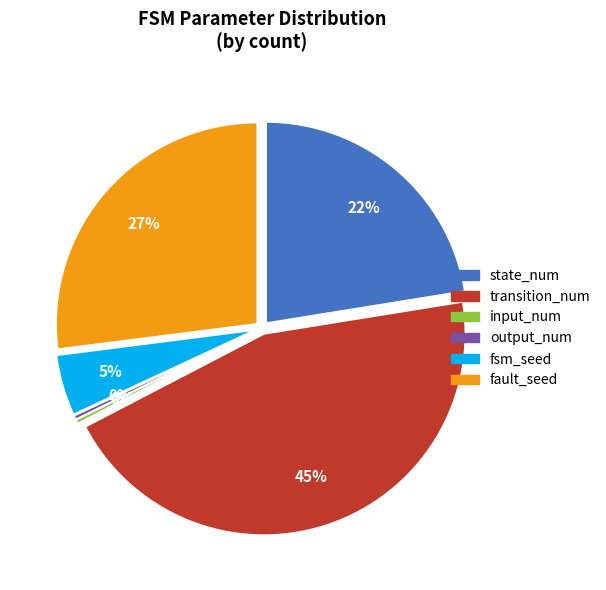

Between input_num and transition_num, which is larger?

transition_num